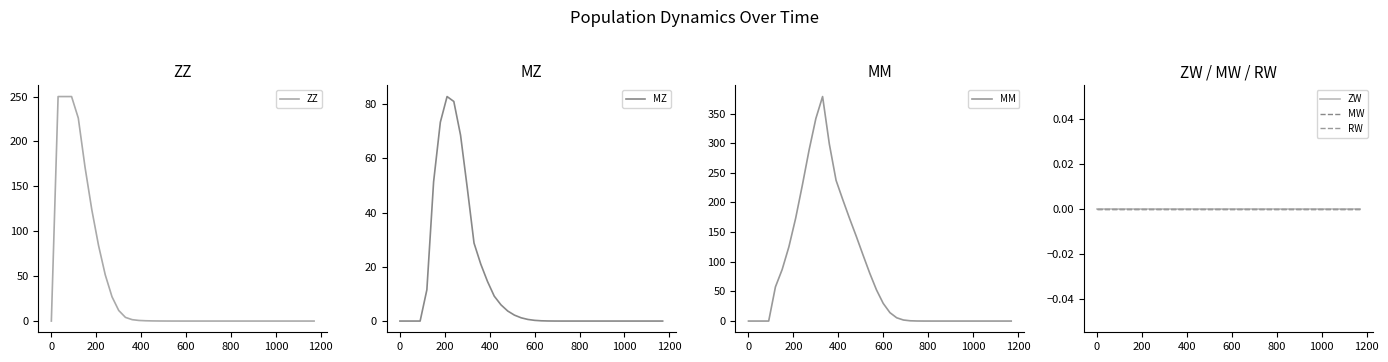

True or false: MW and RW cross at least once.

False